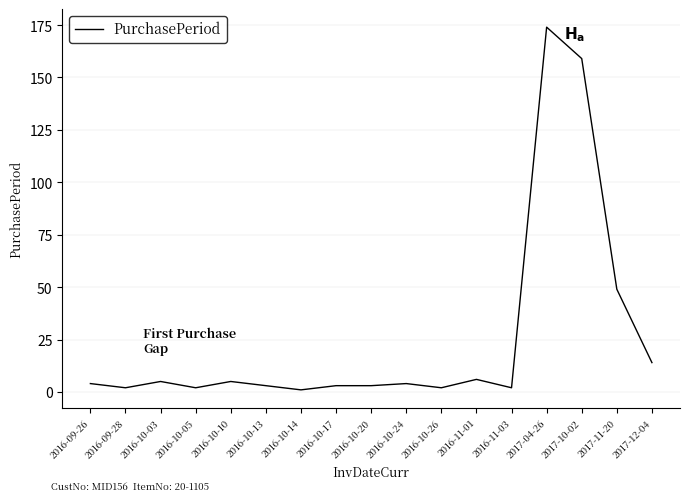

True or false: the data has more than 0 interior local peaks.

True